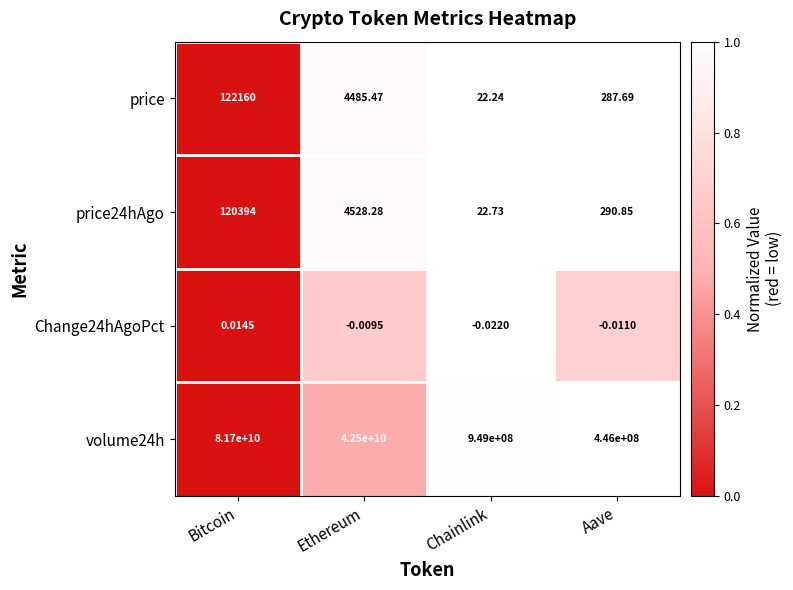

At which category is the sum across all series the highest?

Bitcoin